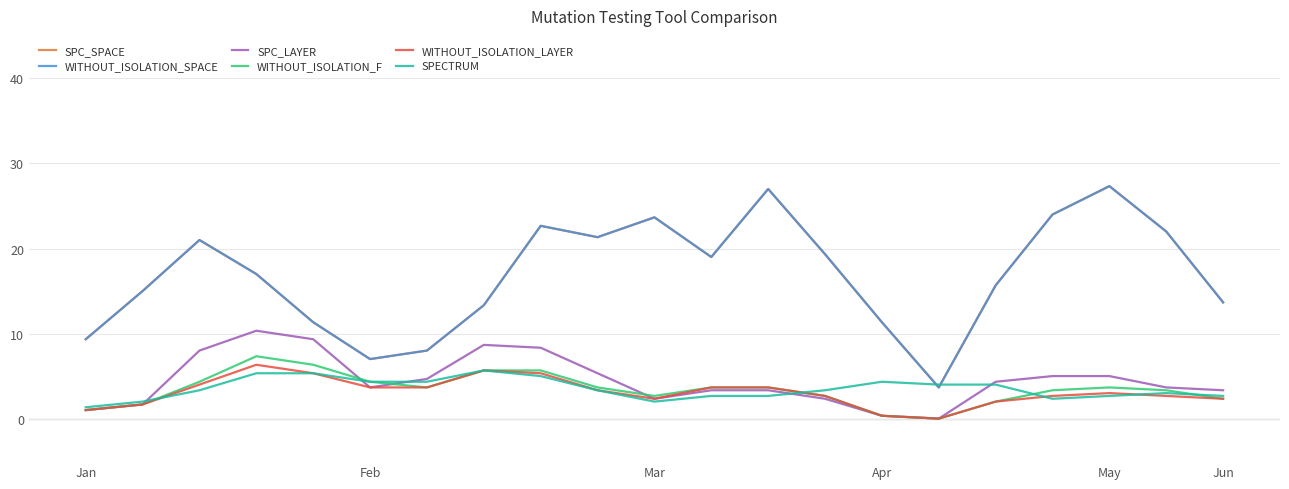

Which series has the largest total across all categories?

SPC_SPACE